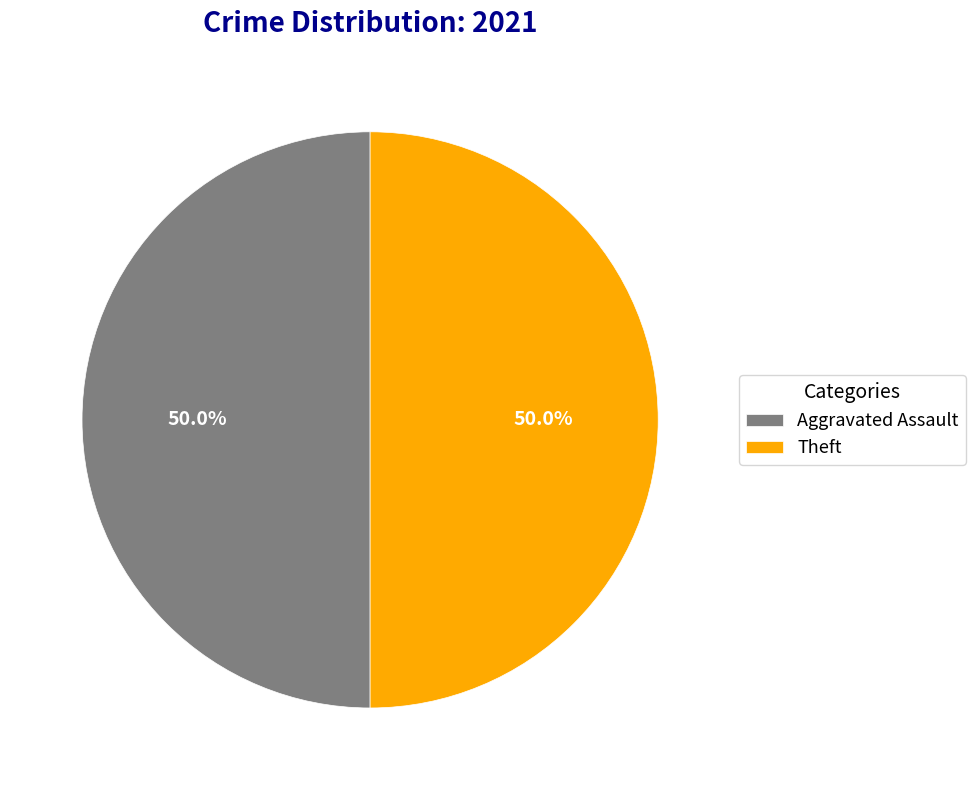

Approximately how many times larger is the value at Theft compared to Aggravated Assault?

1.0